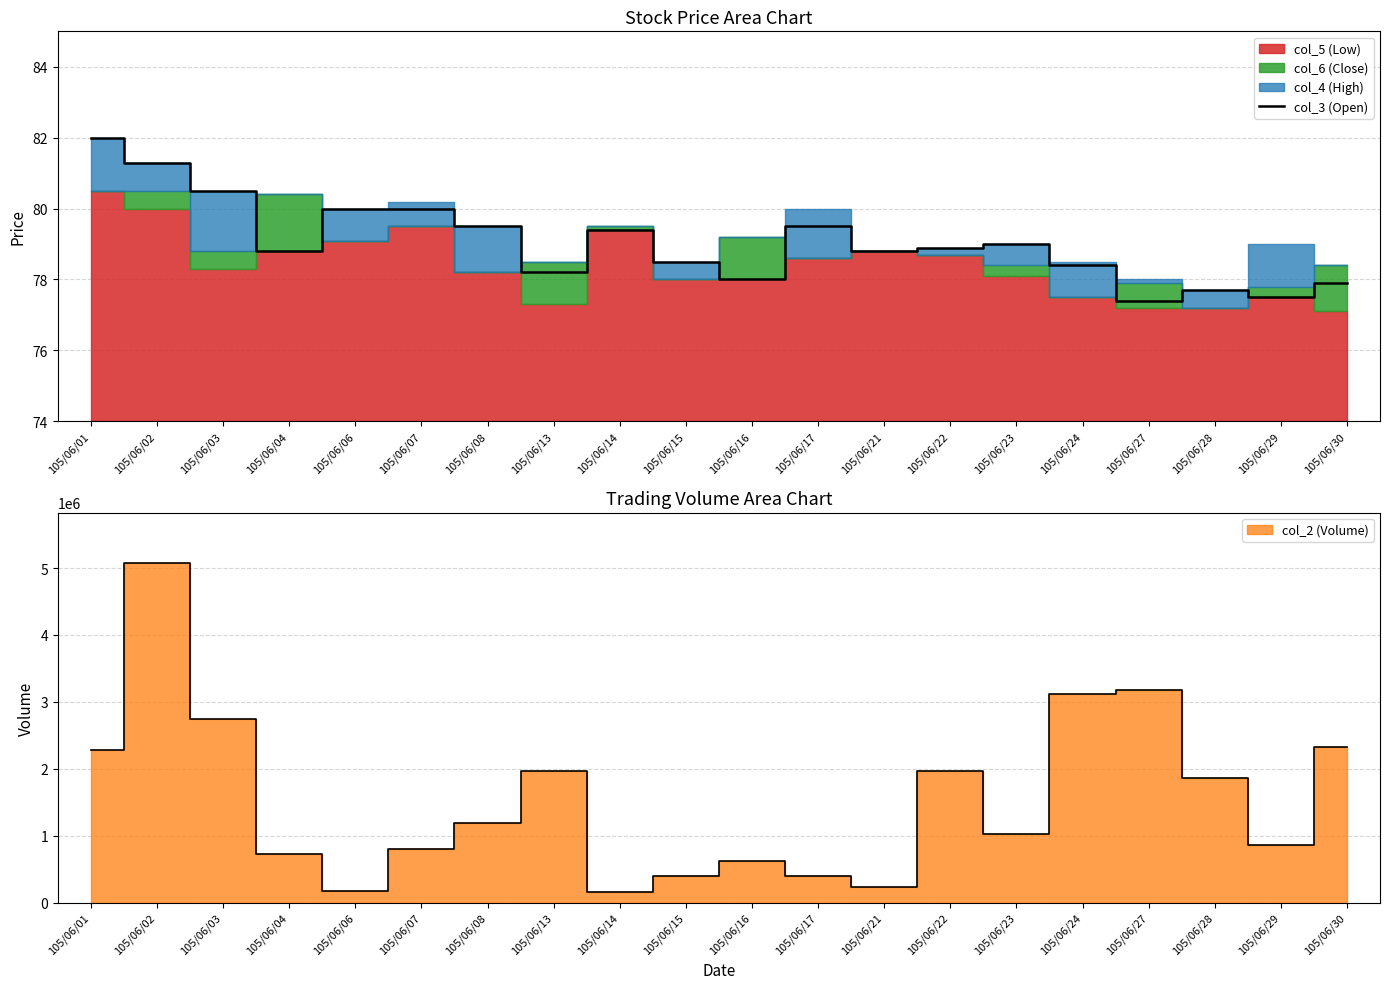

Where is the data nearest to the value 79?

105/06/23